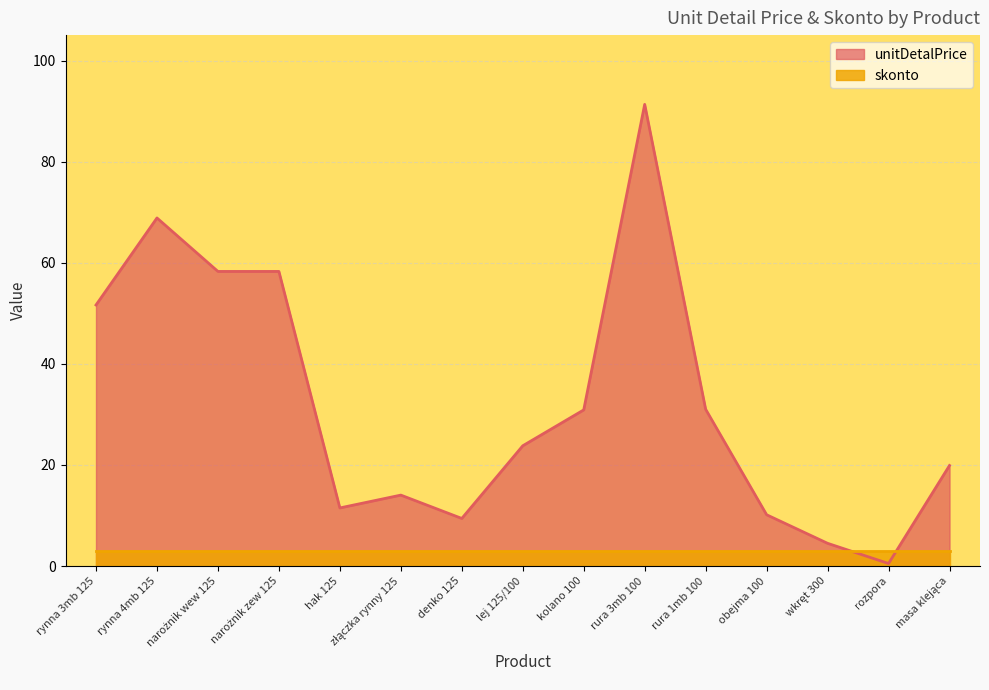

Where is the first local minimum?

hak 125